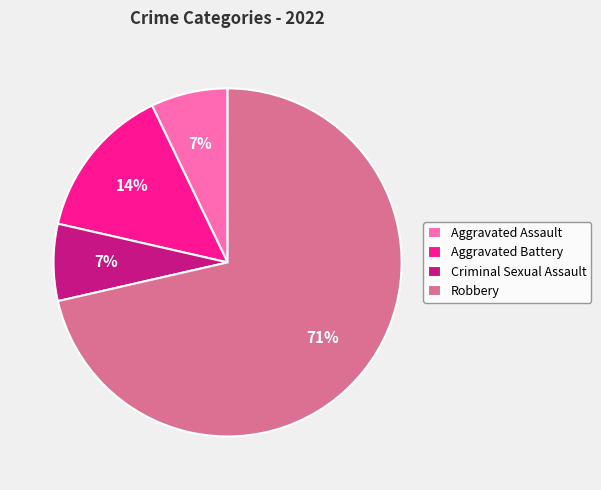

Approximately how many times larger is the value at Aggravated Battery compared to Criminal Sexual Assault?

2.0